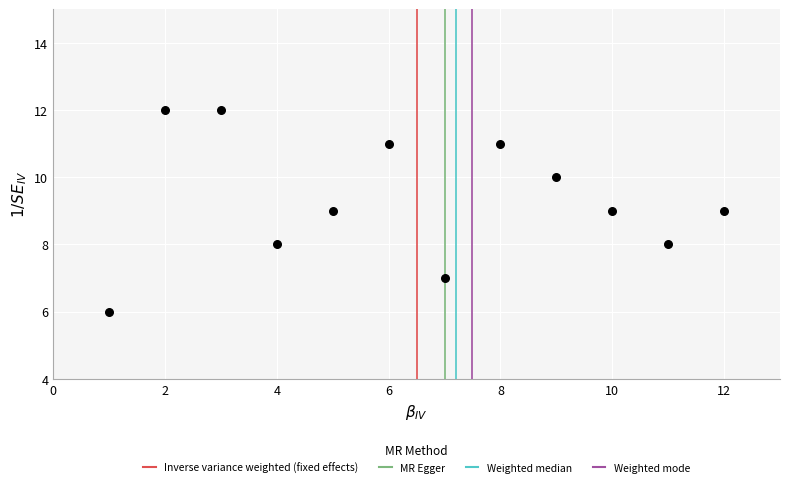

What is the average X value?

6